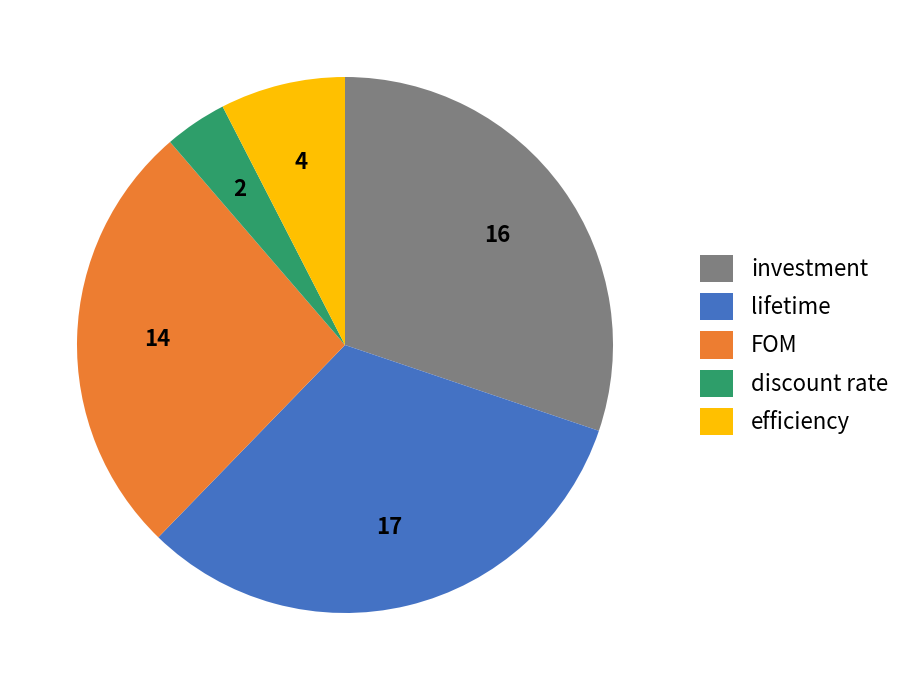

Does efficiency represent more than half of the total?

No